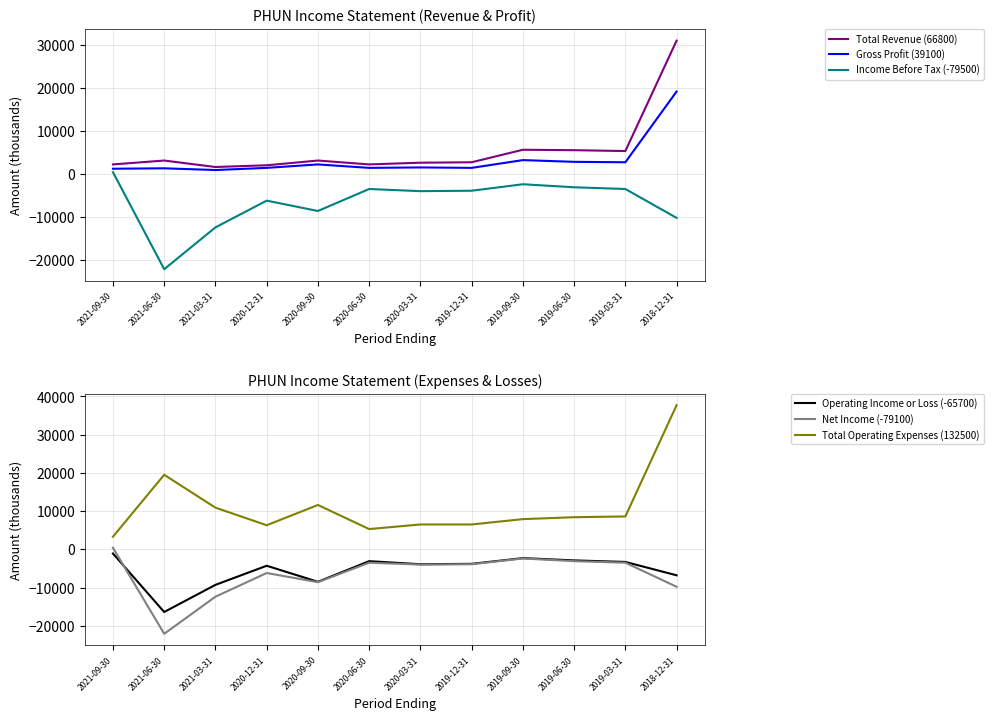

What is the spread (max minus min) of values at 2021-03-31?

23300